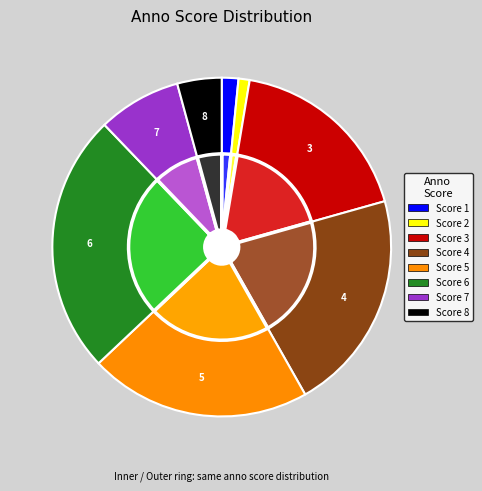

Is there any slice that represents more than half of the pie?

No